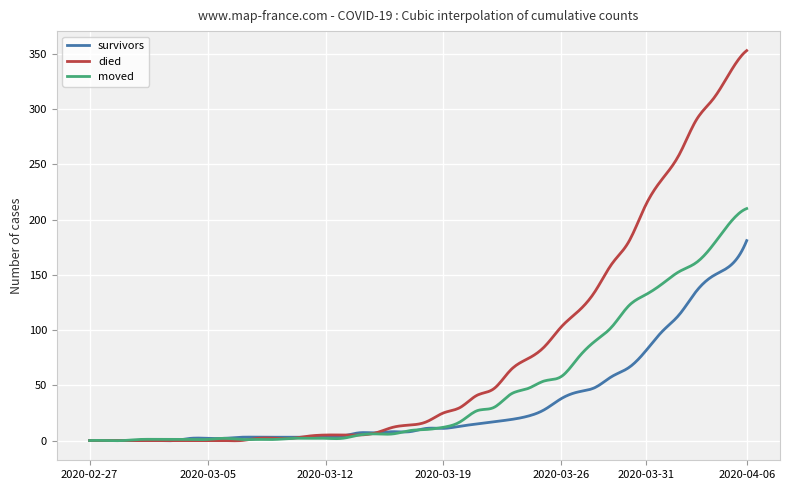

Rank the series by their average value, from highest to lowest.

died, moved, survivors